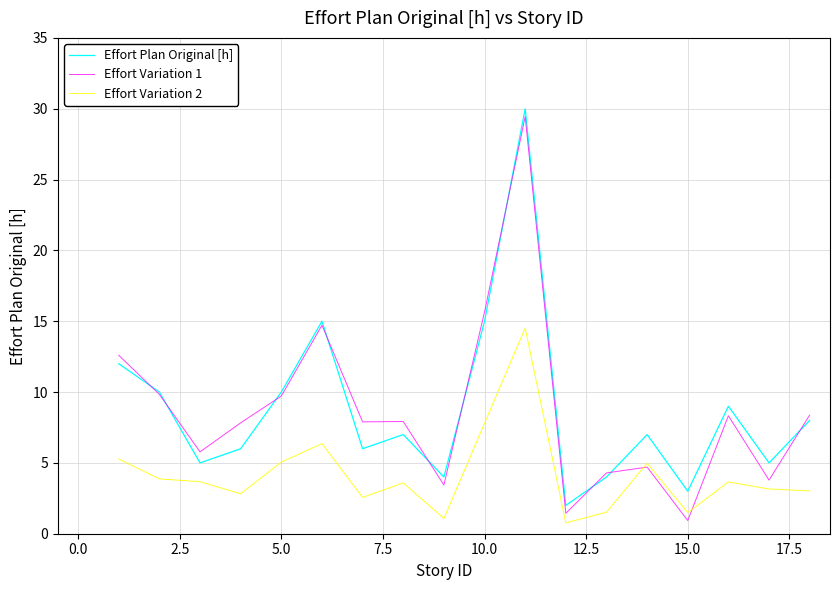

True or false: Effort Variation 2 and Effort Plan Original [h] intersect in this chart.

False